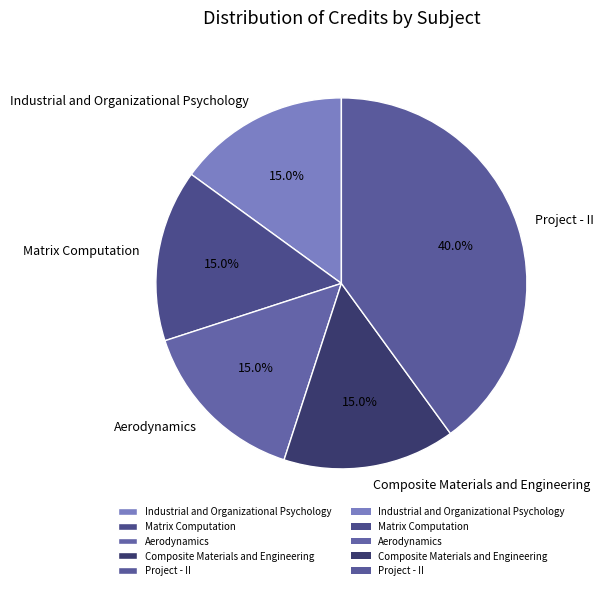

Is Aerodynamics the majority of the pie?

No